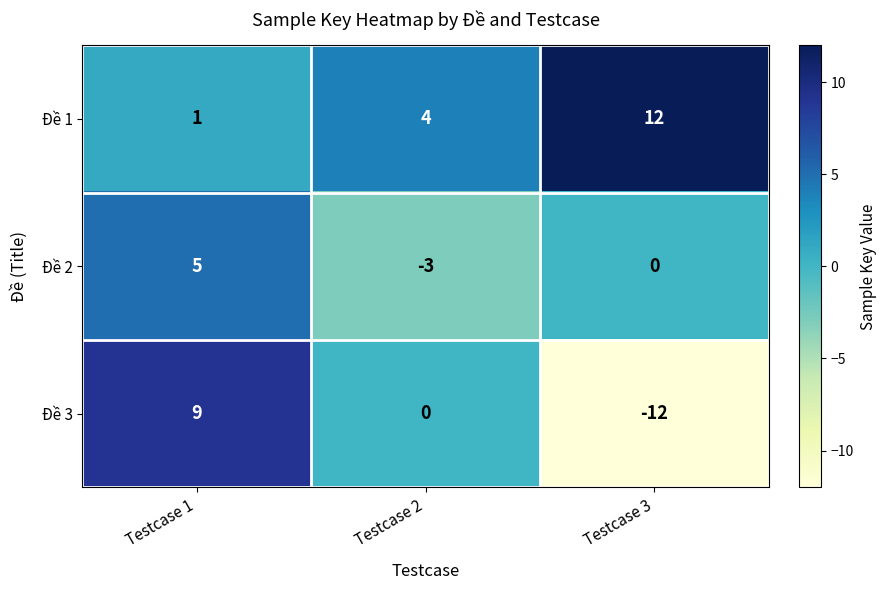

What is the approximate value of Đề 2 at Testcase 2?

-3